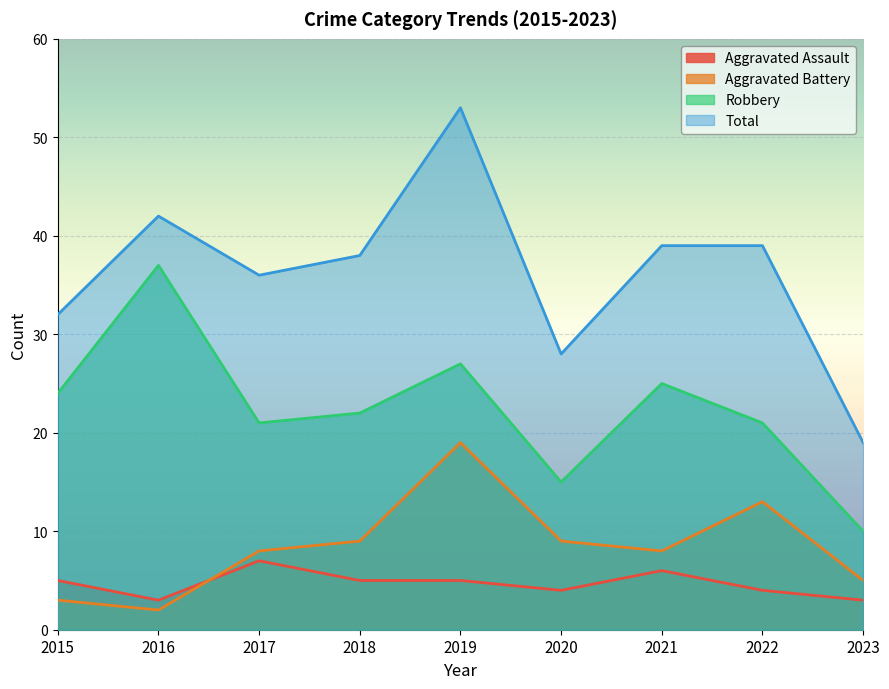

At how many categories does at least one series exceed 16?

9